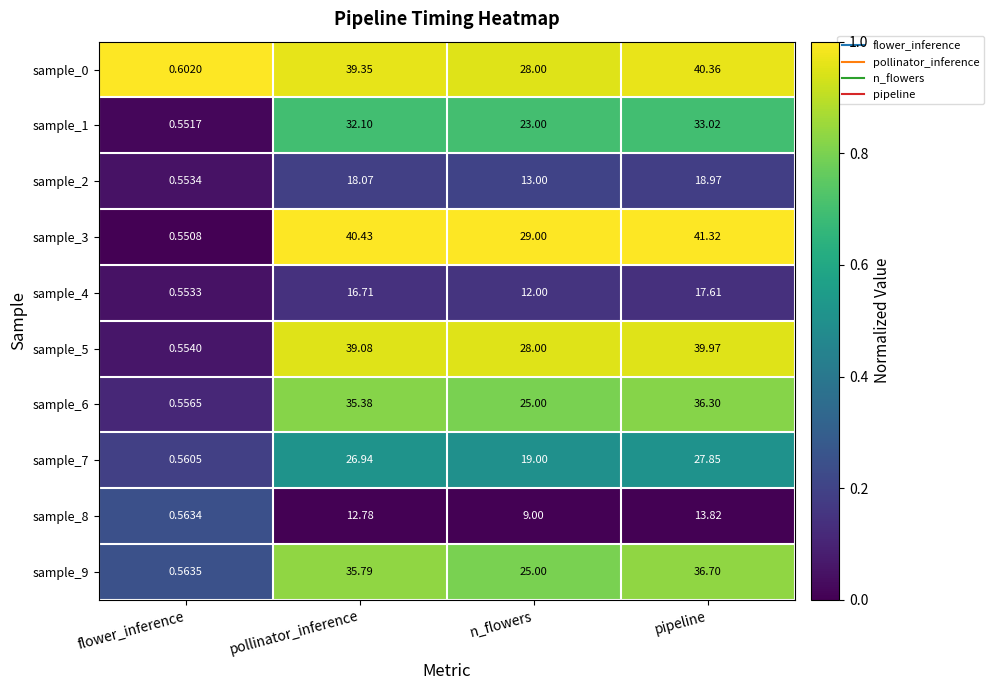

At which label does sample_9 first exceed 35?

pollinator_inference